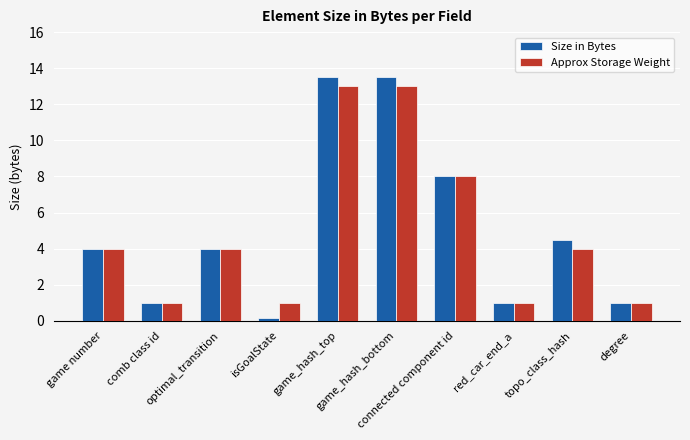

Rank the series by their maximum value, from highest to lowest.

Size in Bytes, Approx Storage Weight